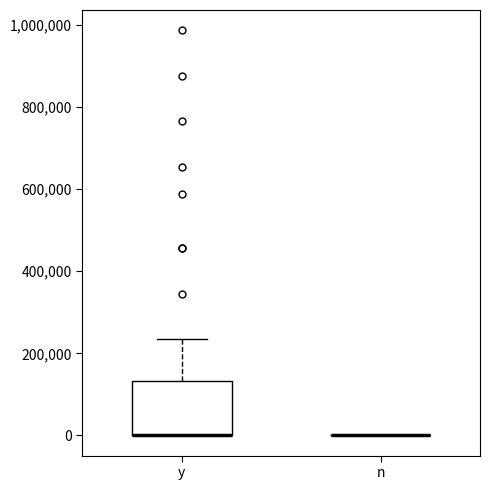

Reading left to right, read every box against the y-axis: the position of its median line, the range the box covers, and the ends of its whiskers. The values are not printed on the chart, so give them approximately, as read against the axis.

y: median 0 (drawn on the box's lower edge), box 0 to 140000, whiskers 0 to 240000
n: box collapsed to a line at 0, whiskers 0 to 0